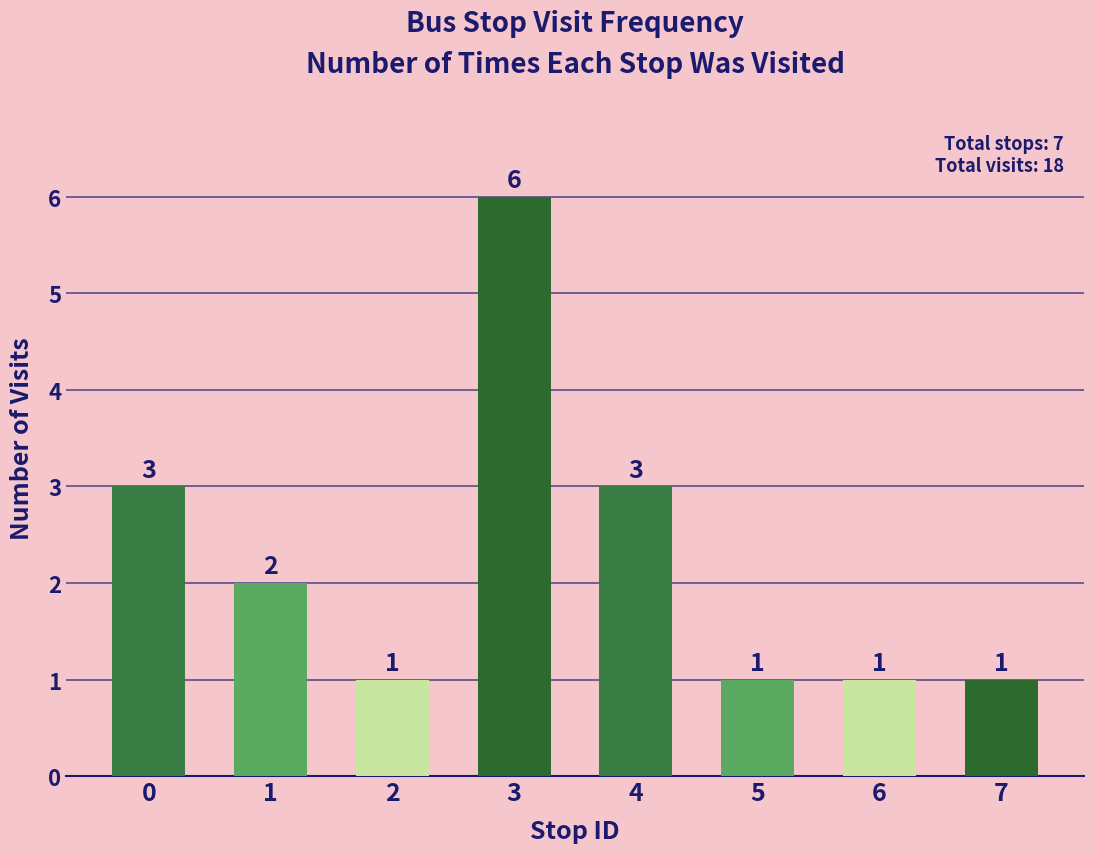

How many bars are there in total?

8